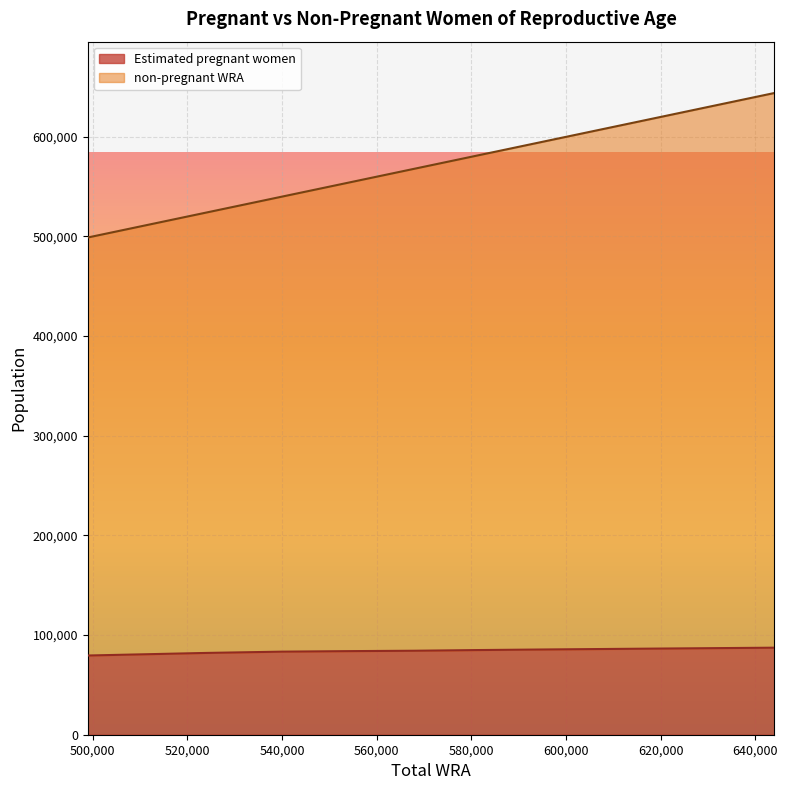

Which has a higher value, 597000 or 524000?

597000